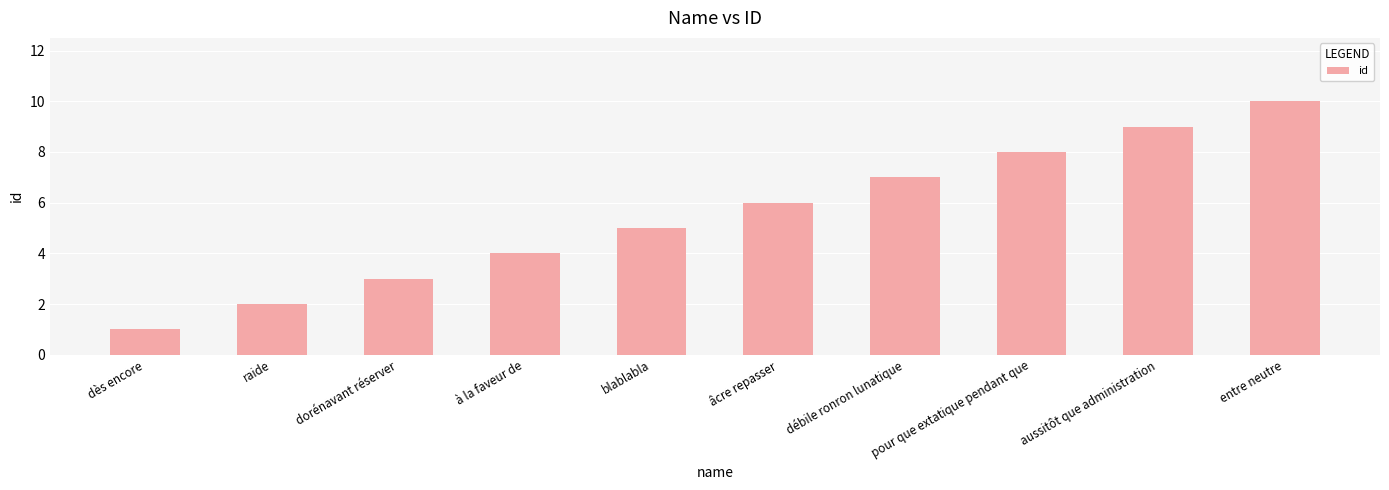

The value at âcre repasser is 3. True or false?

False